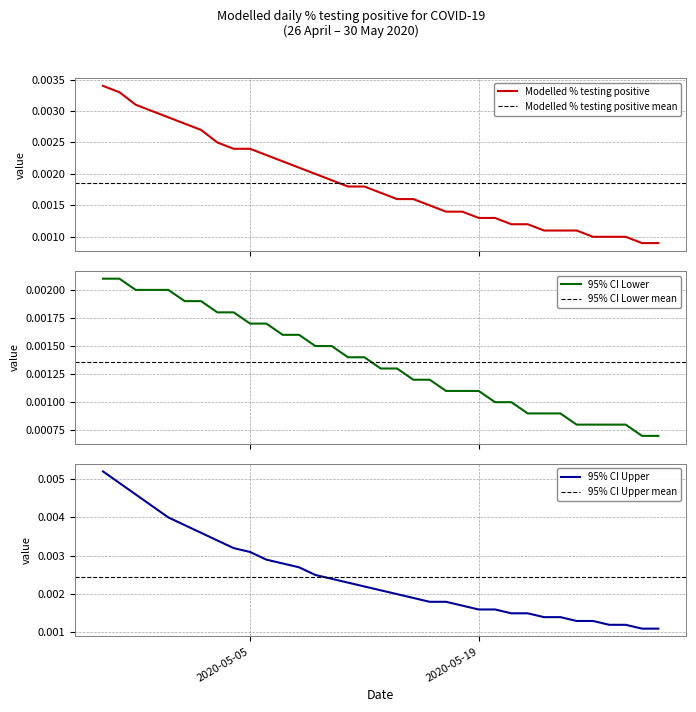

What is the label of the 22nd point from the left?

2020-05-17